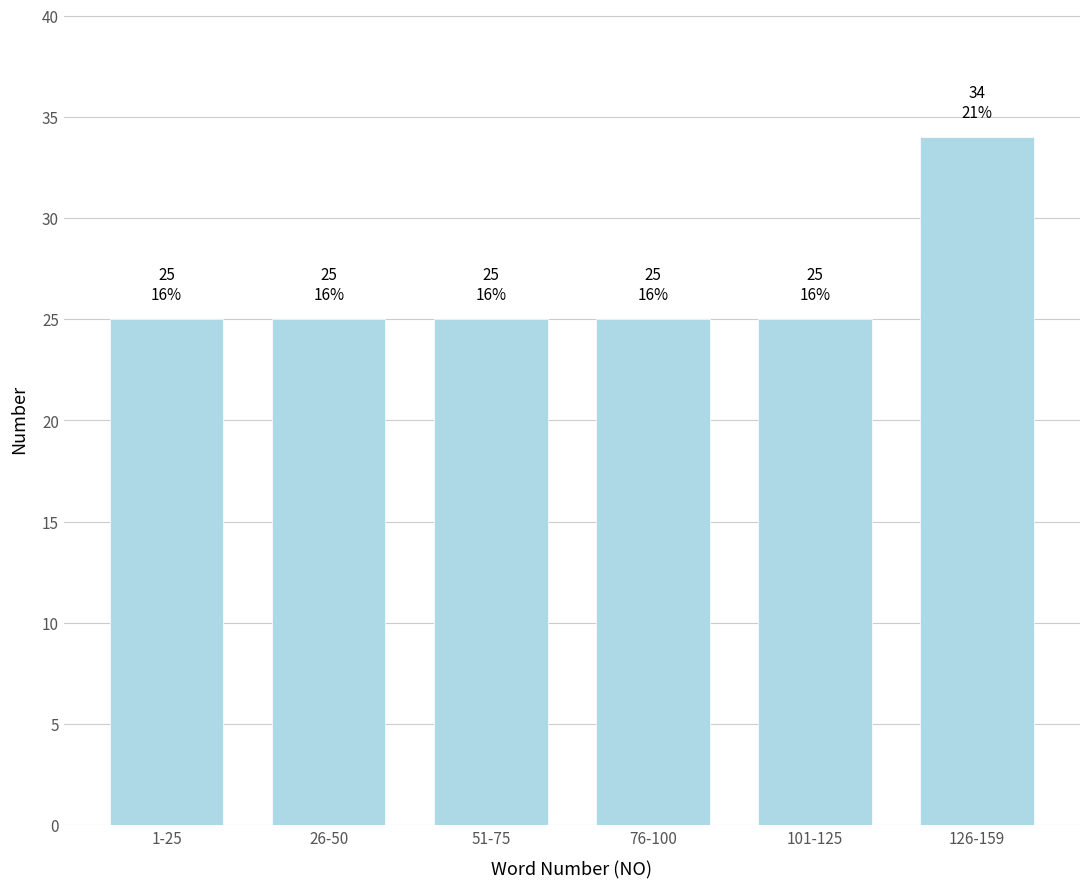

Reading right to left, list all the values displayed in this chart.

34	25	25	25	25	25